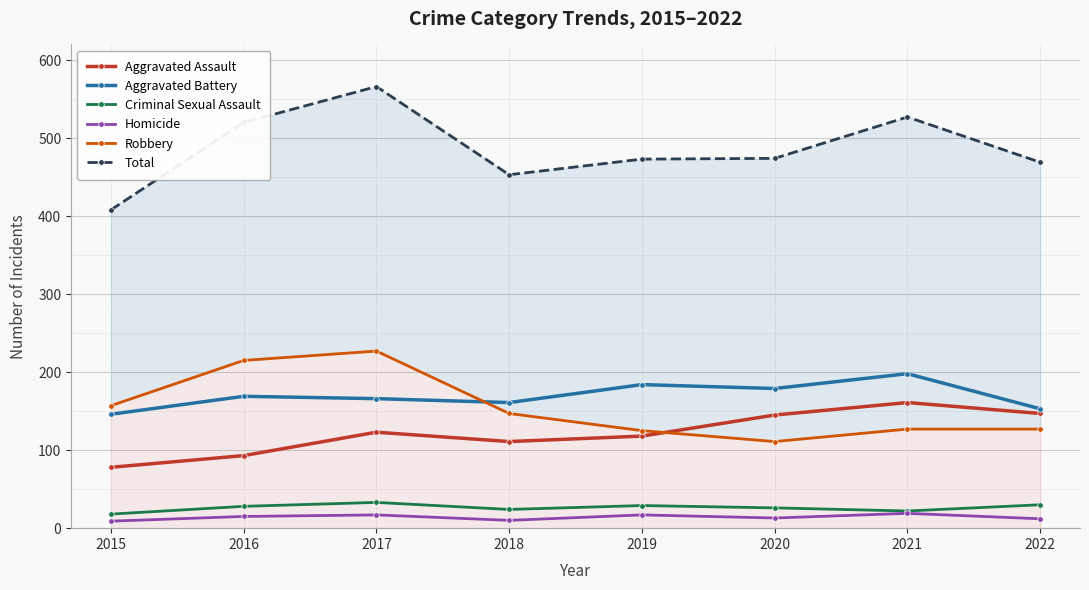

What is the sum of the Aggravated Assault values at 2017 and 2019?

241